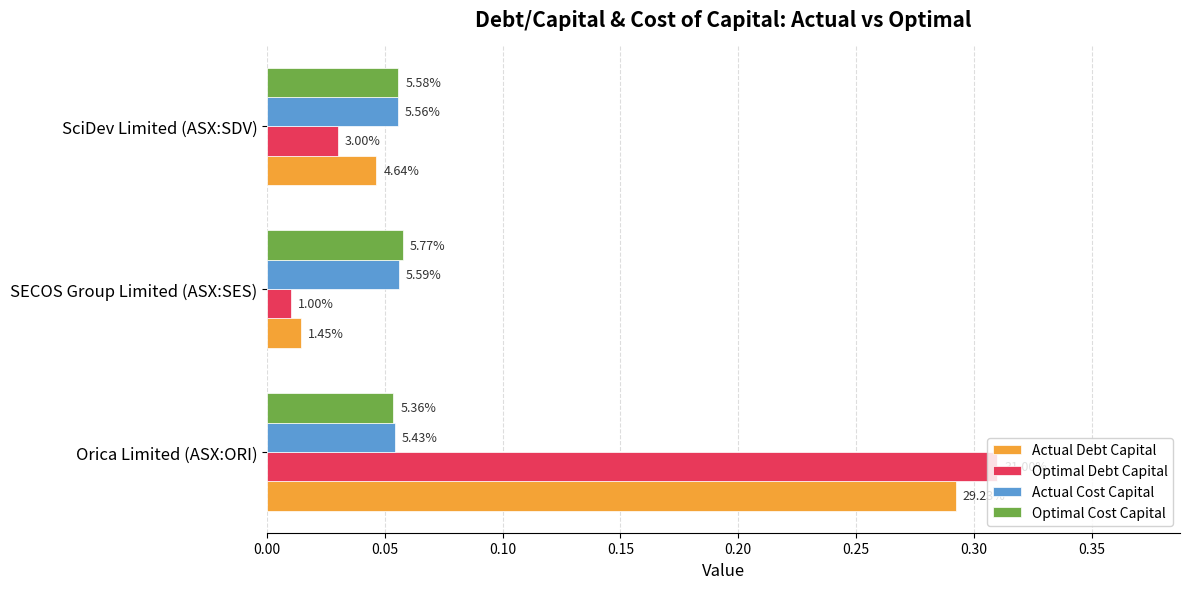

What are all the series names shown in the legend?

Actual Debt Capital, Optimal Debt Capital, Actual Cost Capital, Optimal Cost Capital